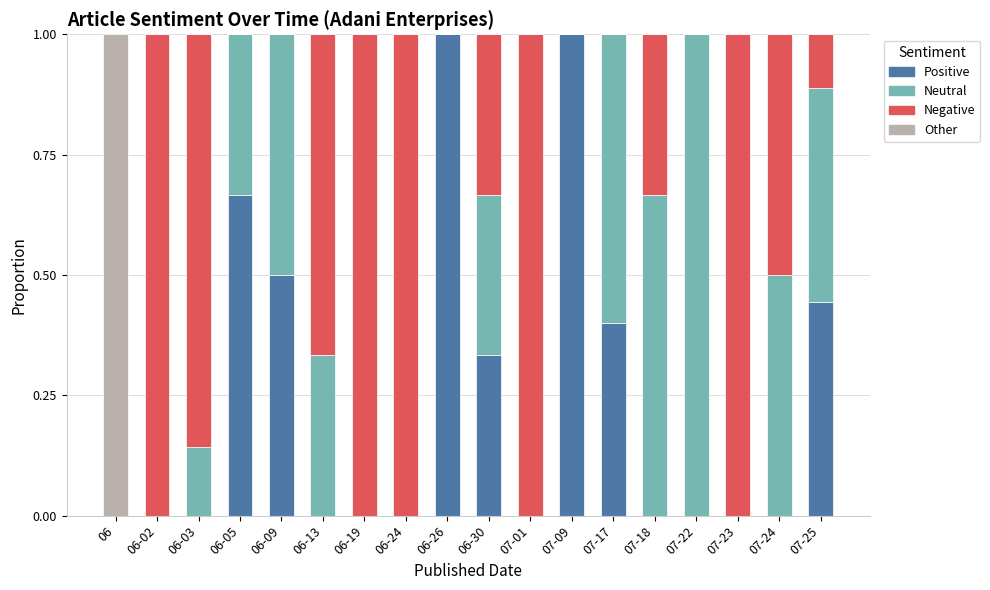

Is it true that Positive equals -0.6 at 06-02?

False